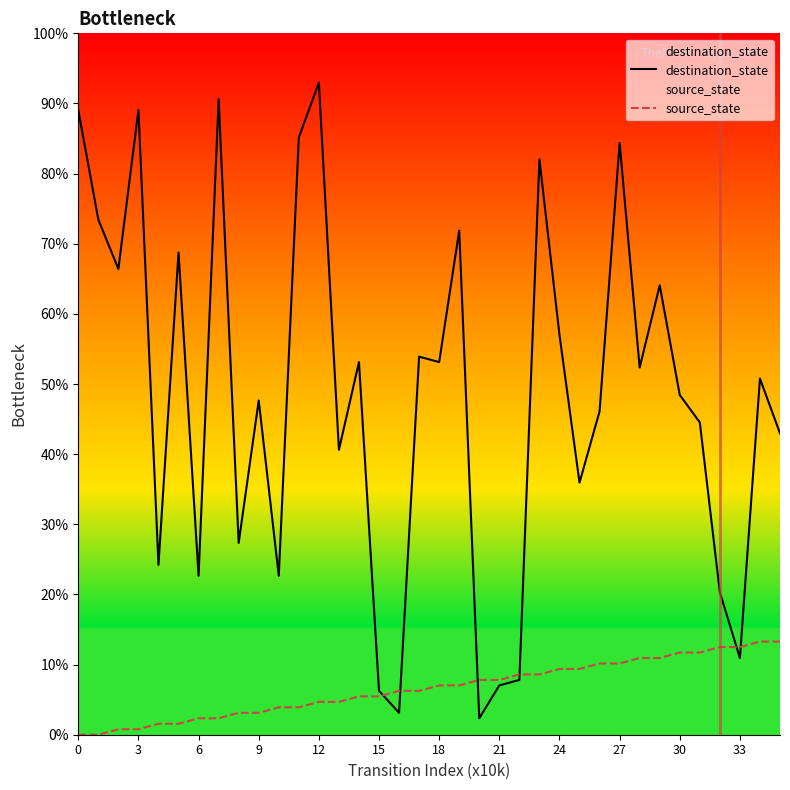

True or false: source_state and destination_state intersect in this chart.

True